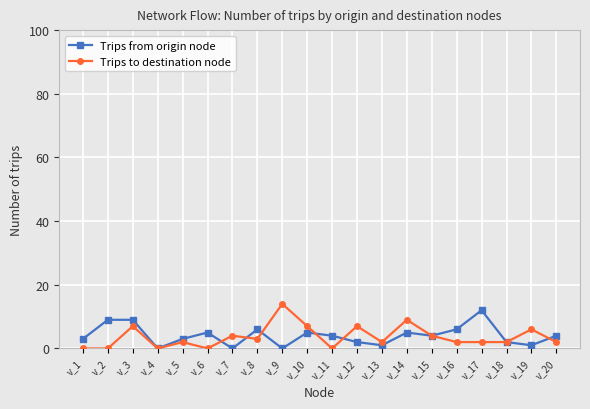

How many lines are shown in the chart?

2